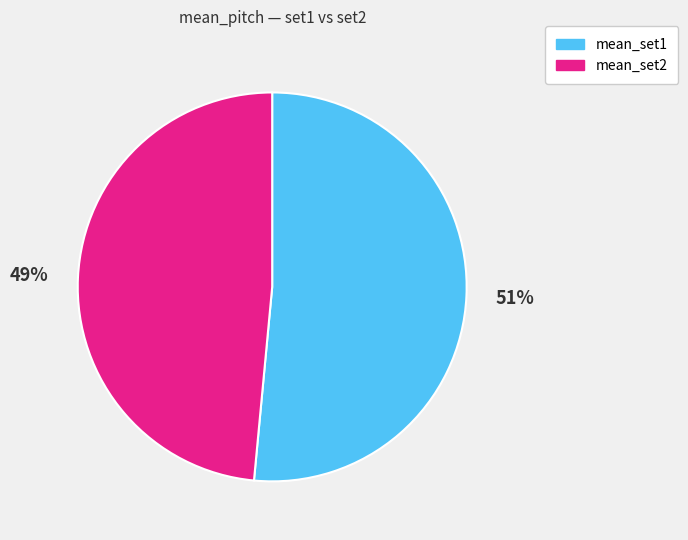

Count the number of slices in the pie.

2